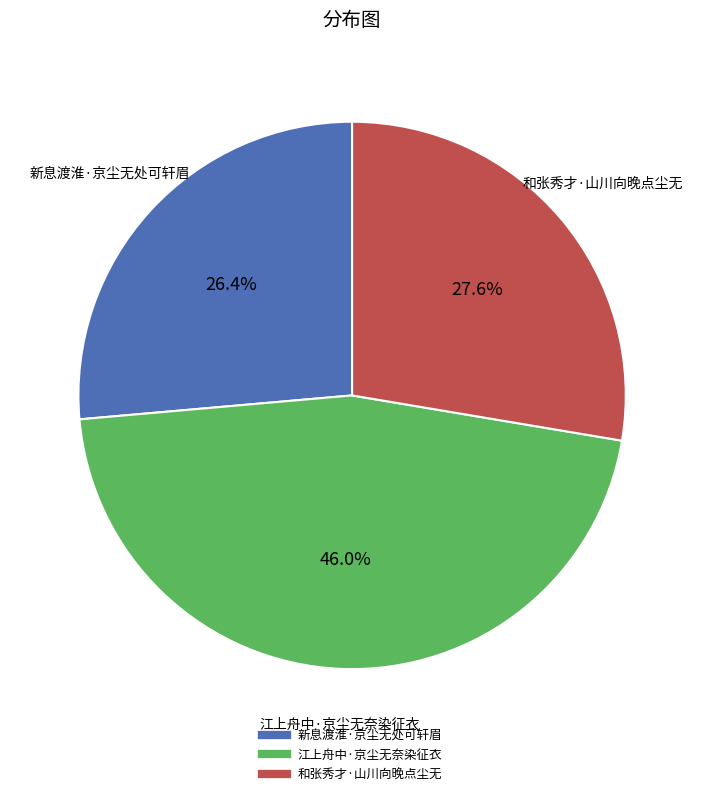

How many segments does this pie chart have?

3